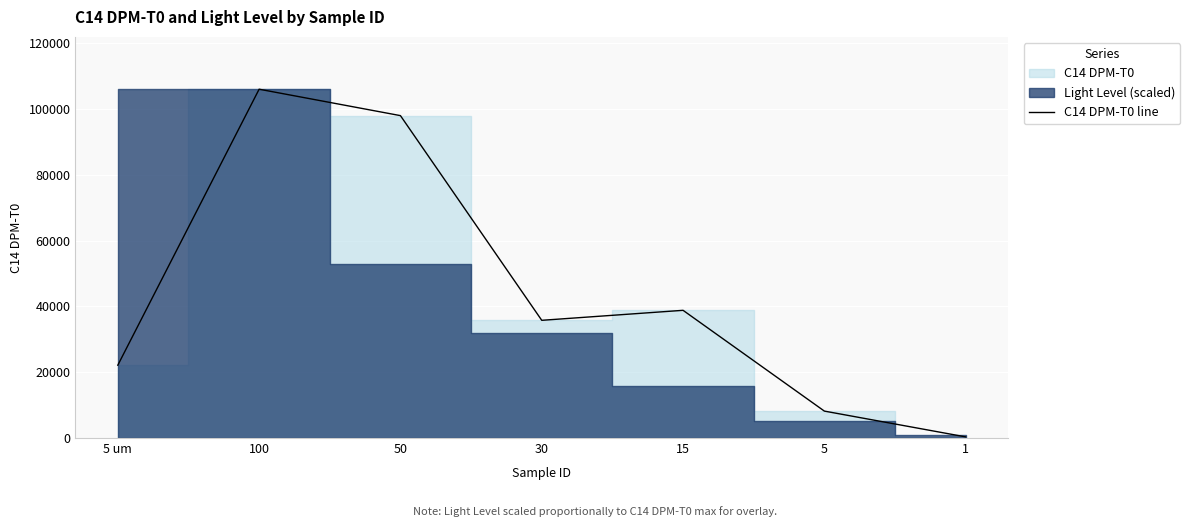

Read the value at 5 um.

22146